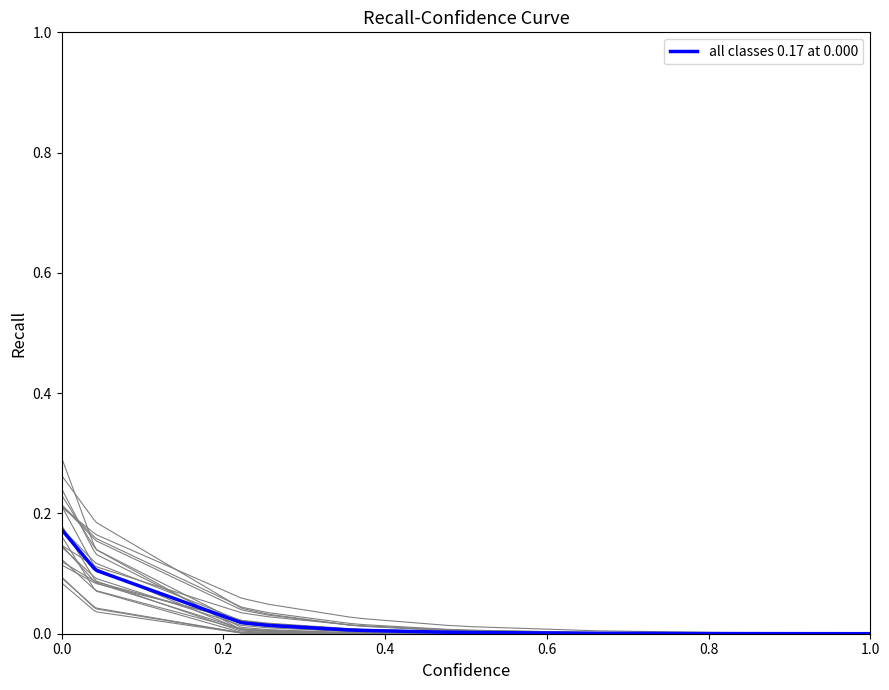

Which series has the largest total across all categories?

all classes 0.17 at 0.000